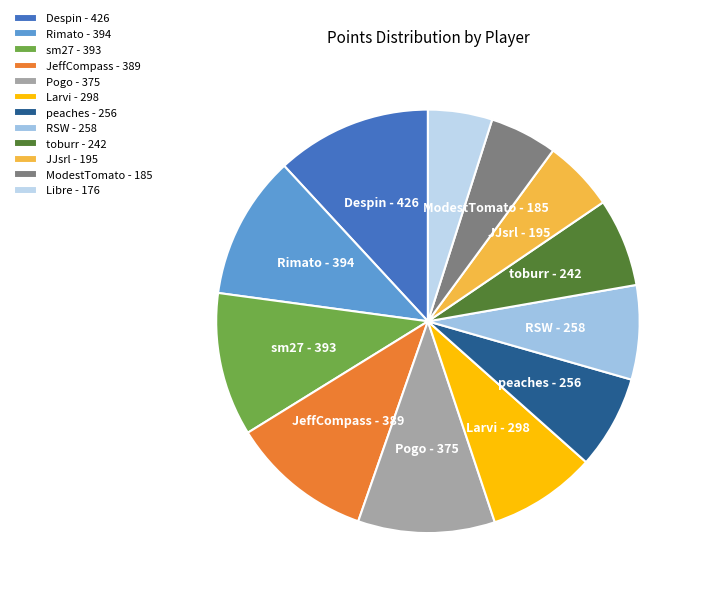

Approximately how many times larger is the value at RSW compared to Pogo?

0.7